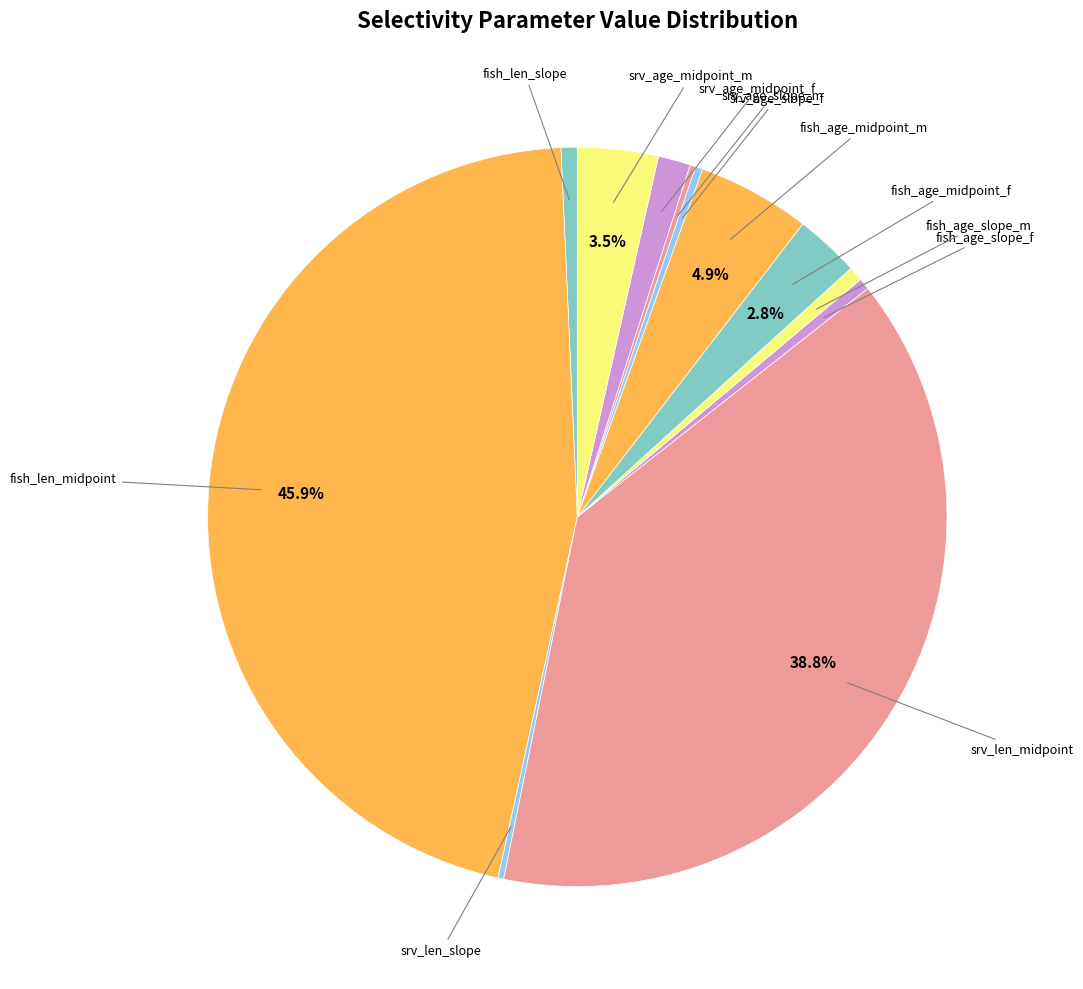

How many segments does this pie chart have?

12